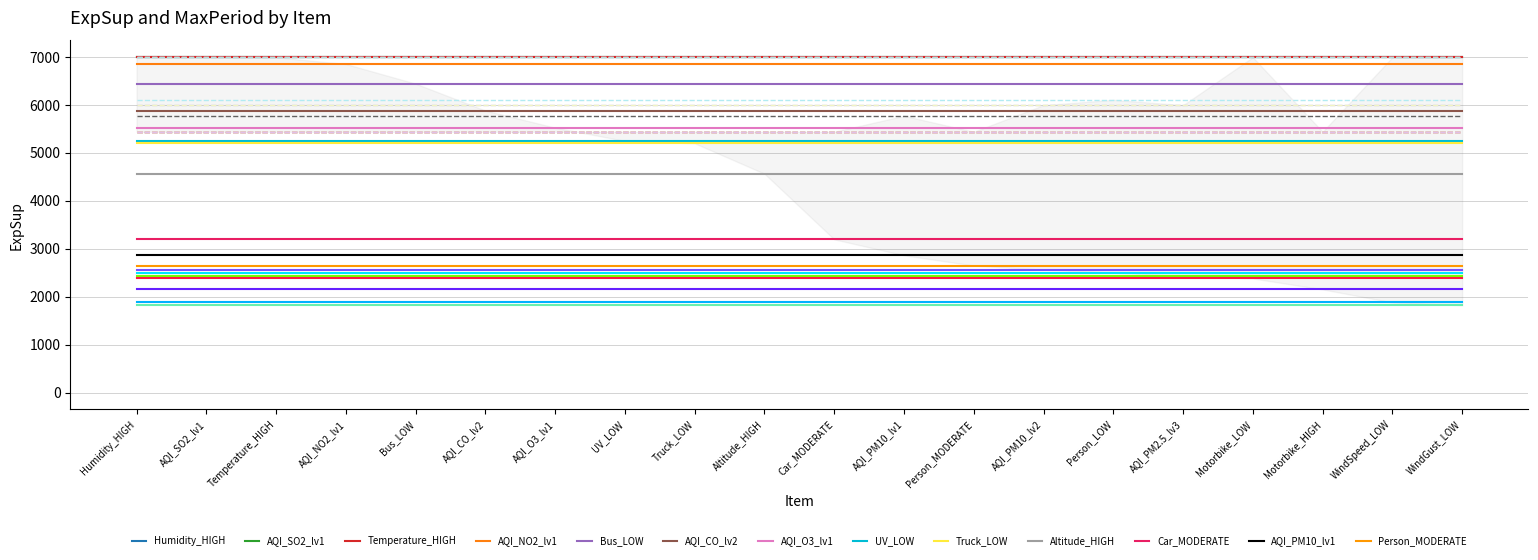

At which label does ExpSup reach its peak?

Humidity_HIGH